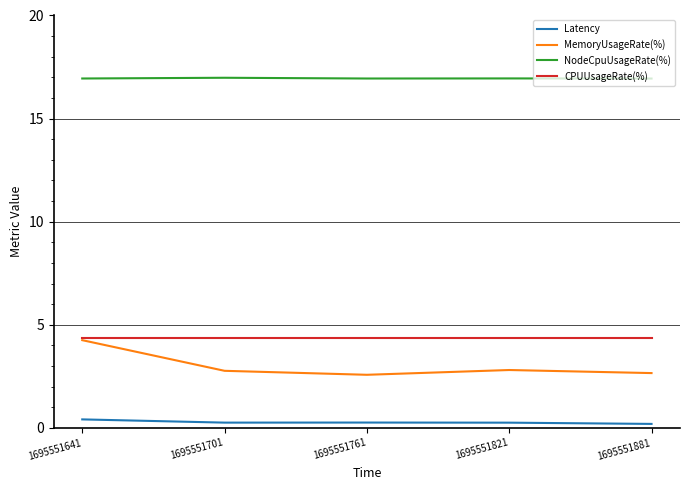

Rank the series at 1695551701 from highest to lowest value.

NodeCpuUsageRate(%), CPUUsageRate(%), MemoryUsageRate(%), Latency